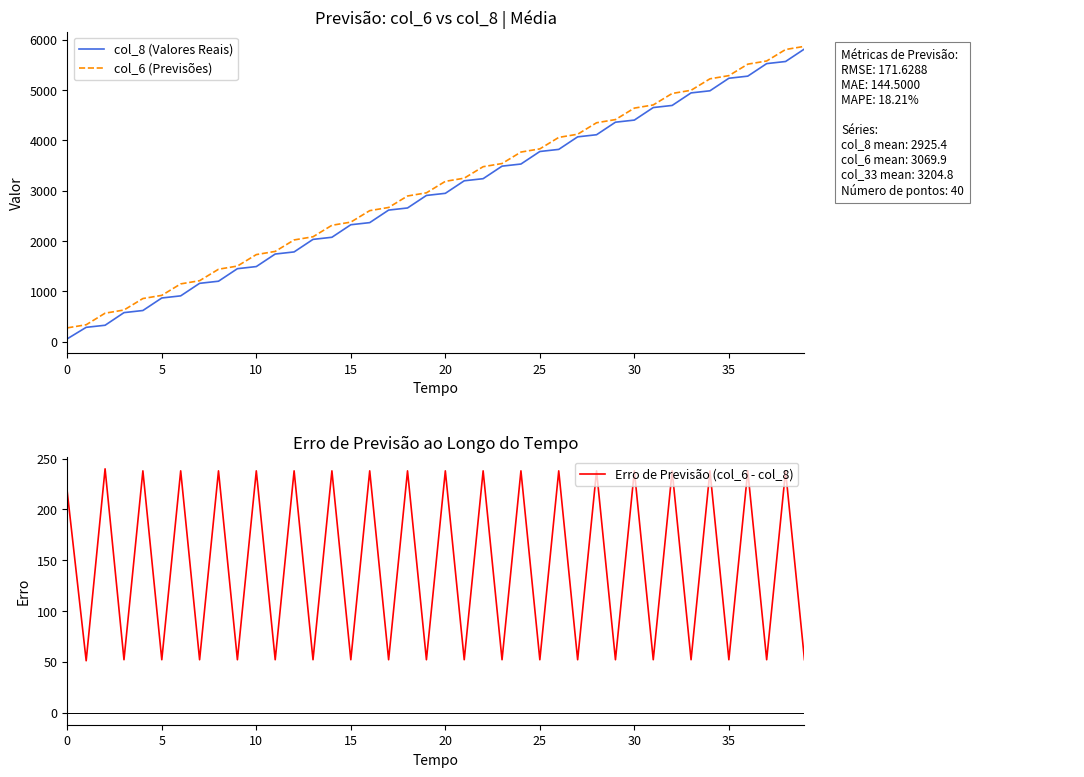

True or false: Erro de Previsão (col_6 - col_8) has more than 0 interior local peaks.

True